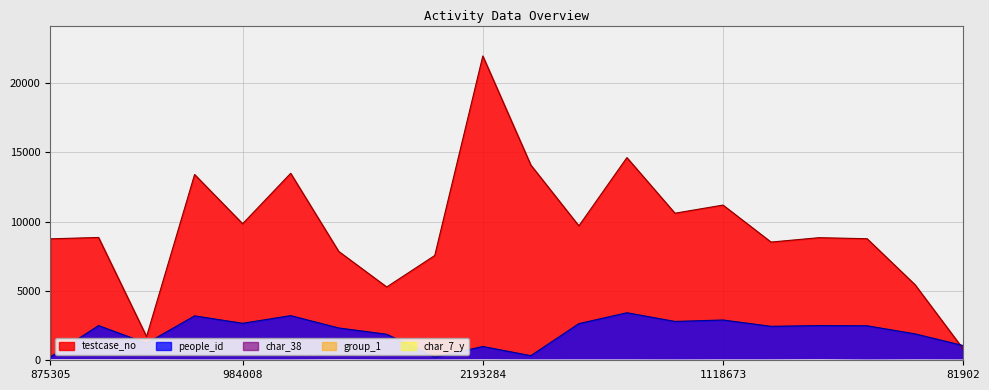

True or false: testcase_no and people_id intersect in this chart.

True